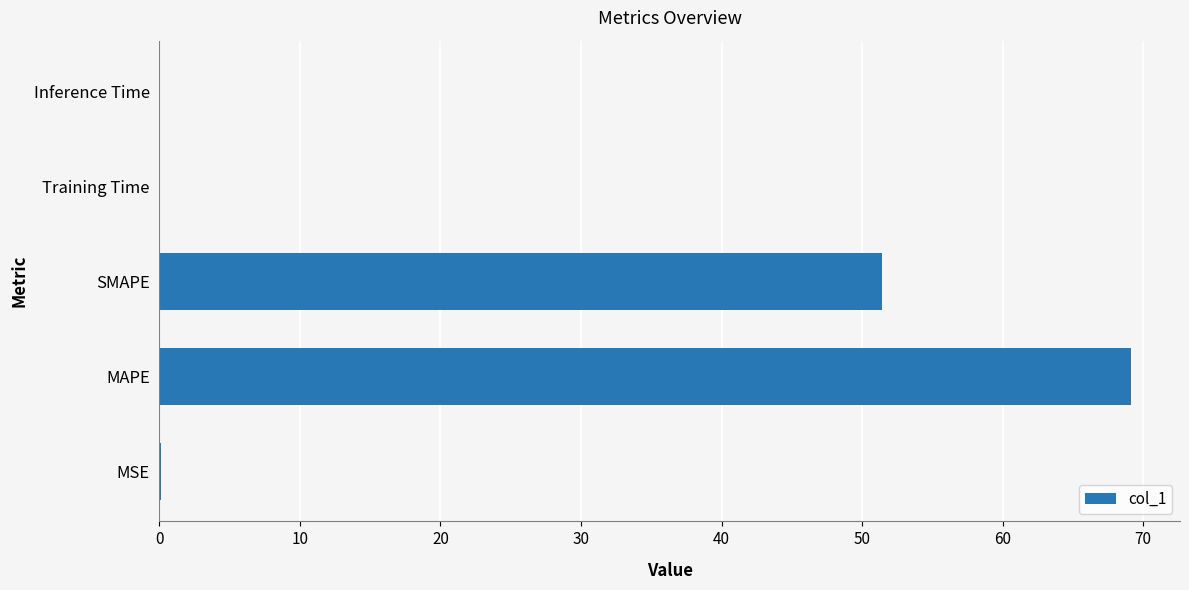

What is the sum of all values?

120.7